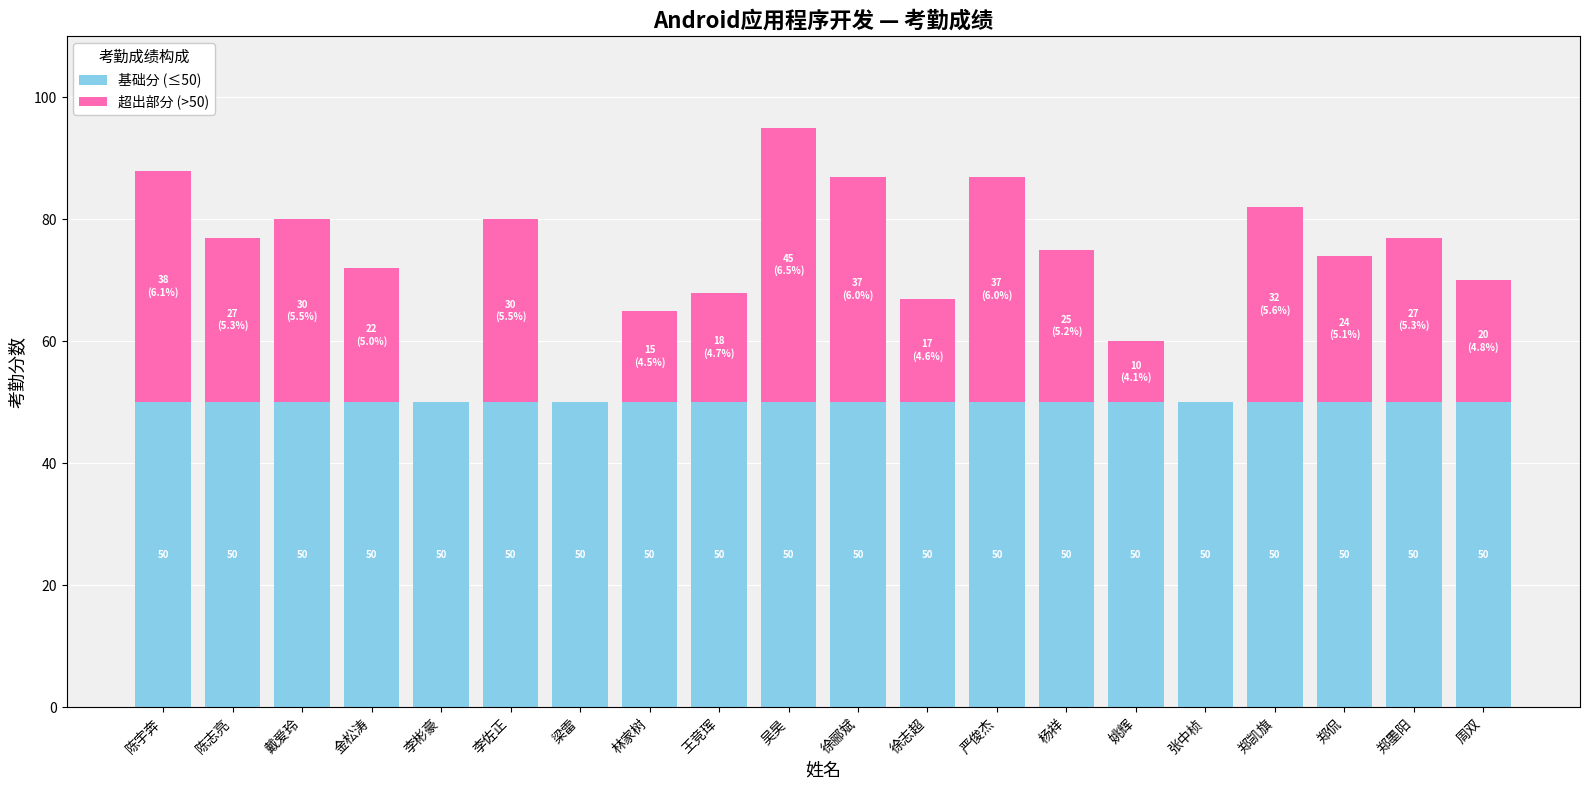

Does the chart contain stacked bars?

Yes